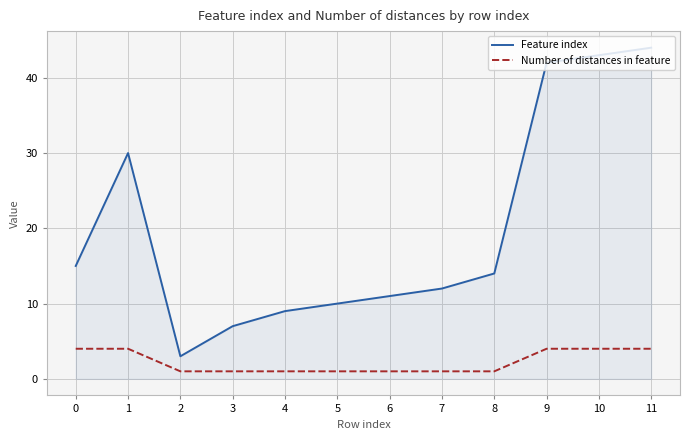

How many categories are shown in the chart?

12